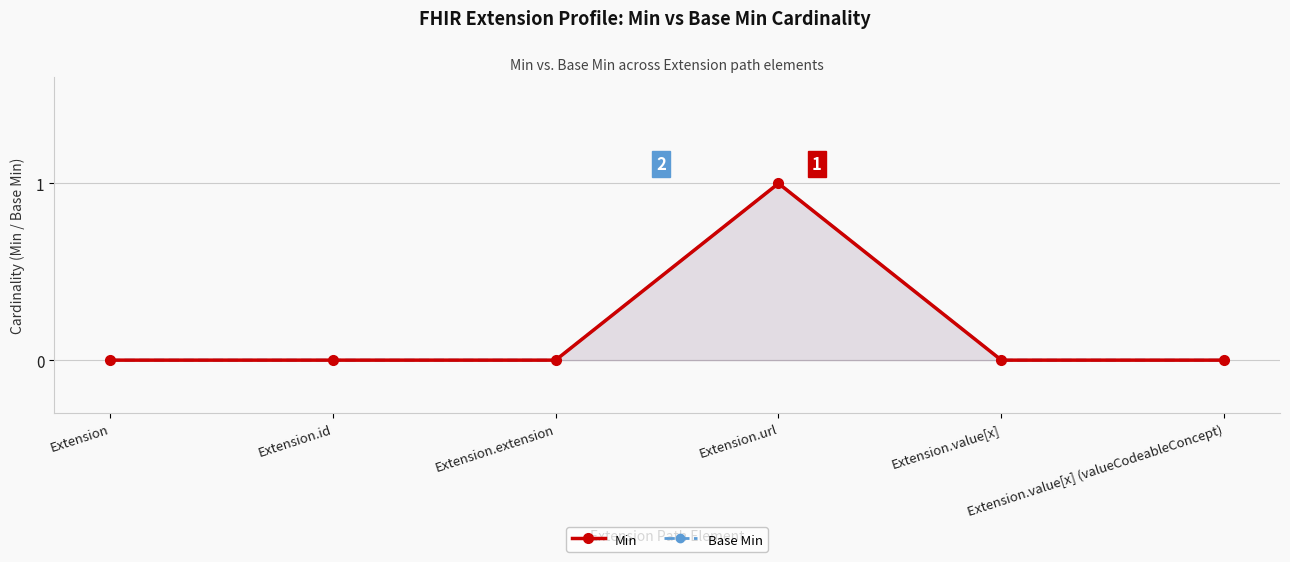

How many categories are shown in the chart?

6